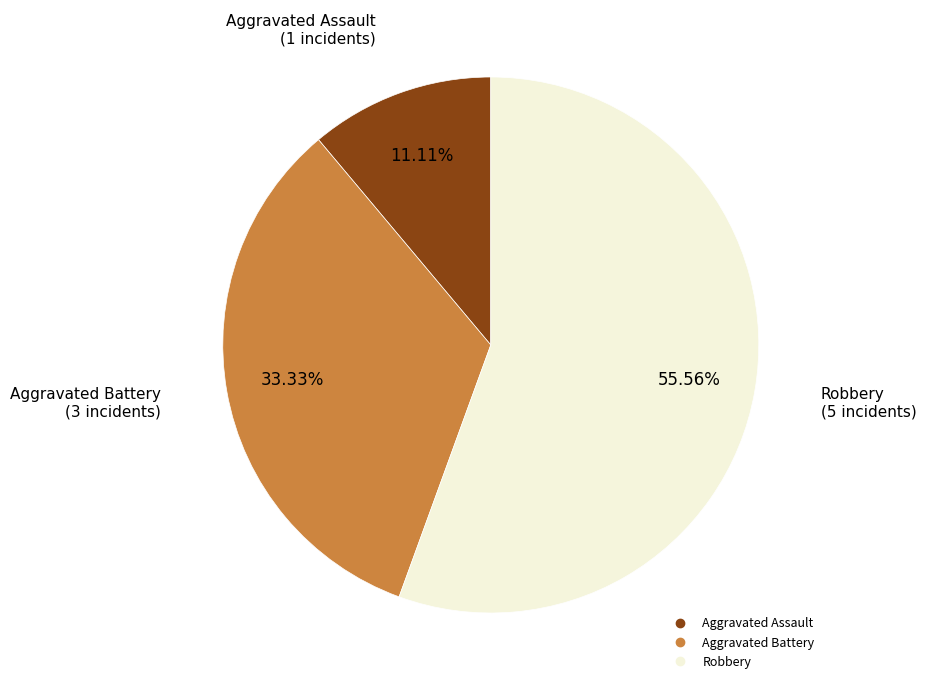

Does any single category account for the majority?

Yes